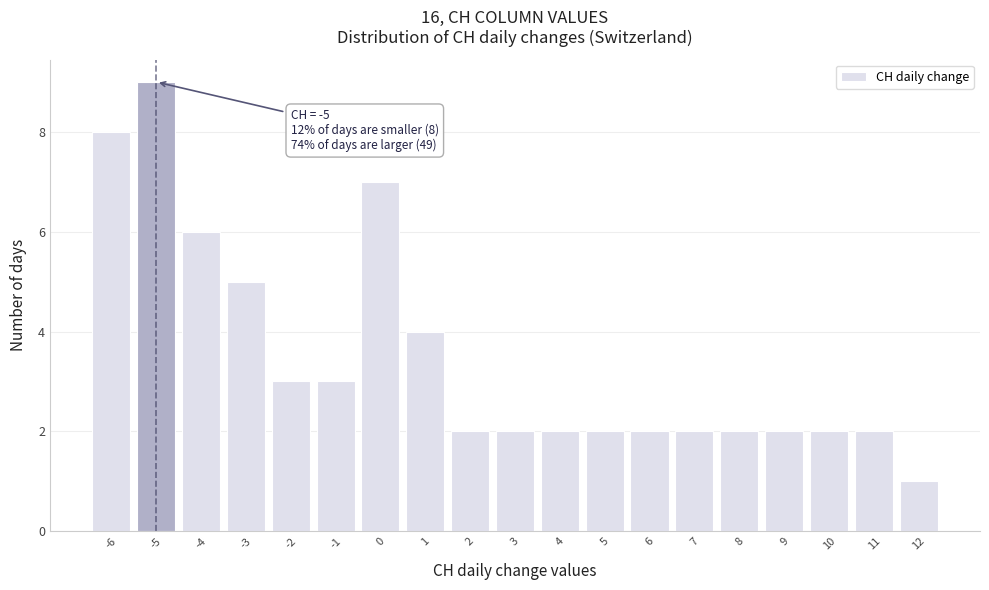

Which range on the x-axis has the tallest bar?

-5.5 to -4.5